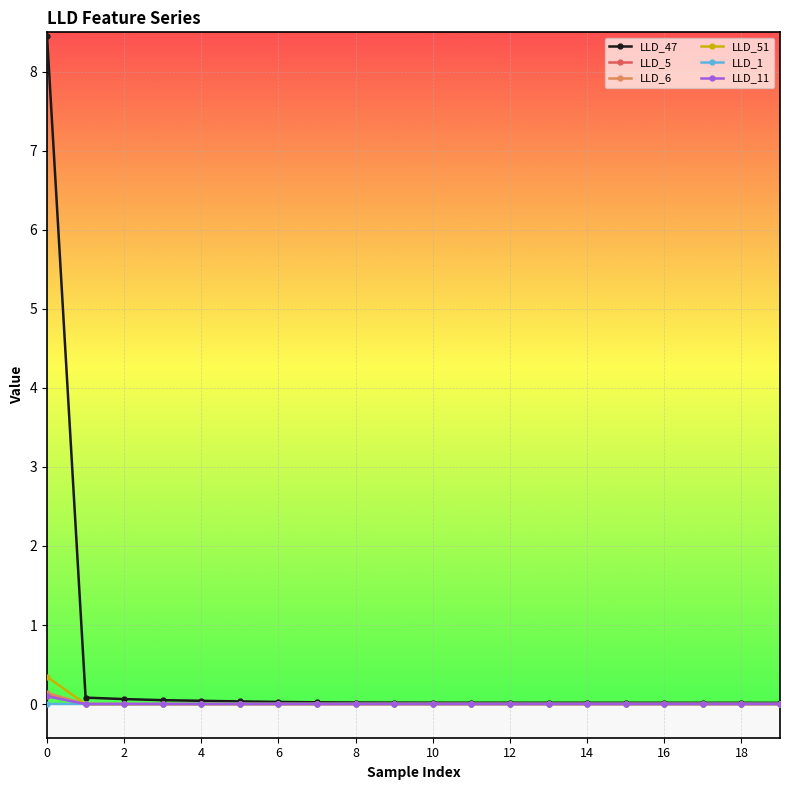

Which series has the largest total across all categories?

LLD_47